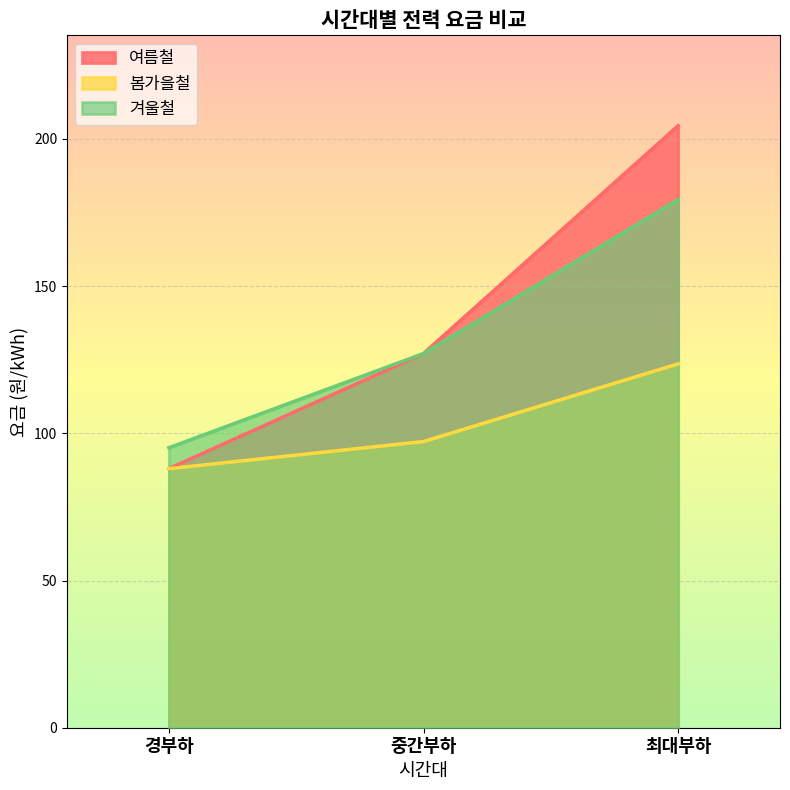

What is the maximum value for 봄가을철?

123.6